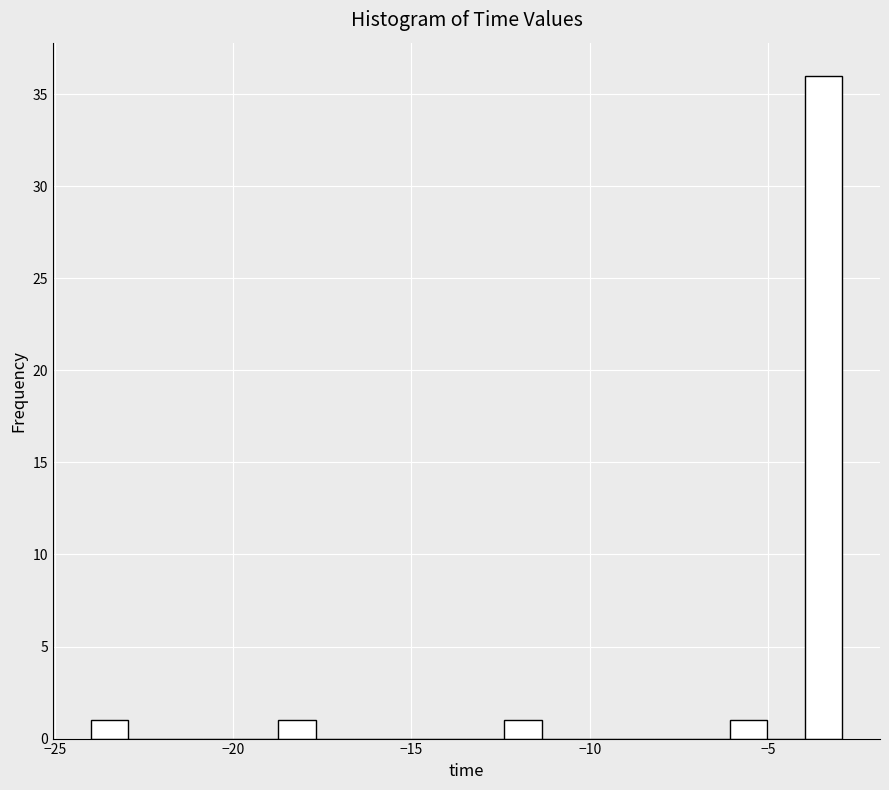

Read against the x-axis, roughly where is the centre of the tallest bar?

-3.5